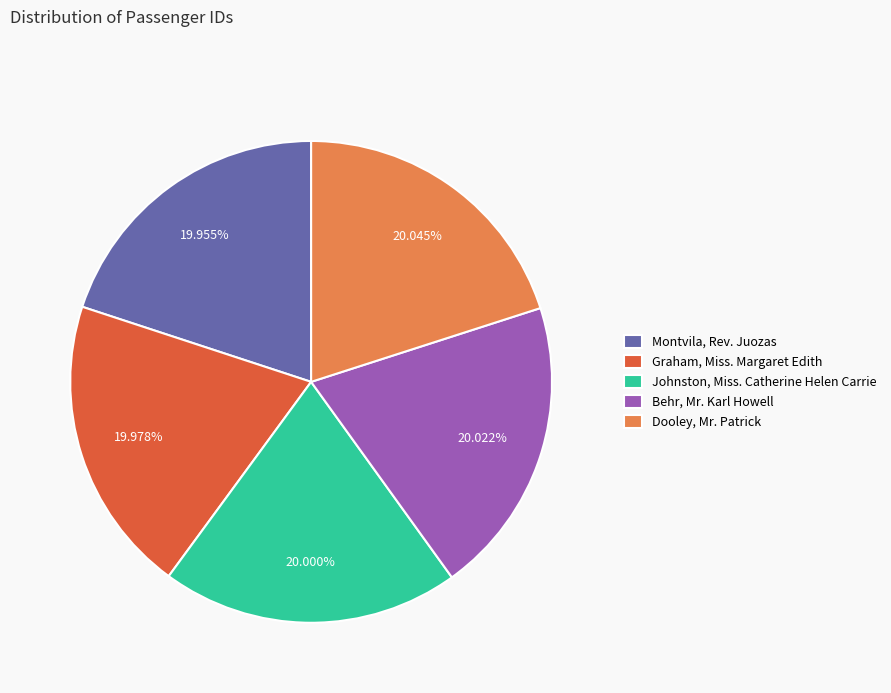

What percentage do Graham, Miss. Margaret Edith and Montvila, Rev. Juozas together represent?

39.9%